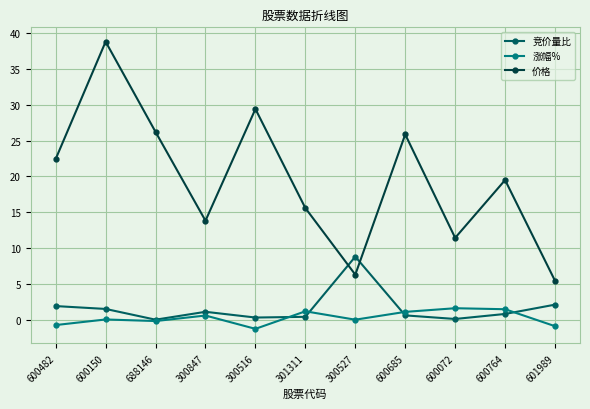

How many categories are shown in the chart?

11